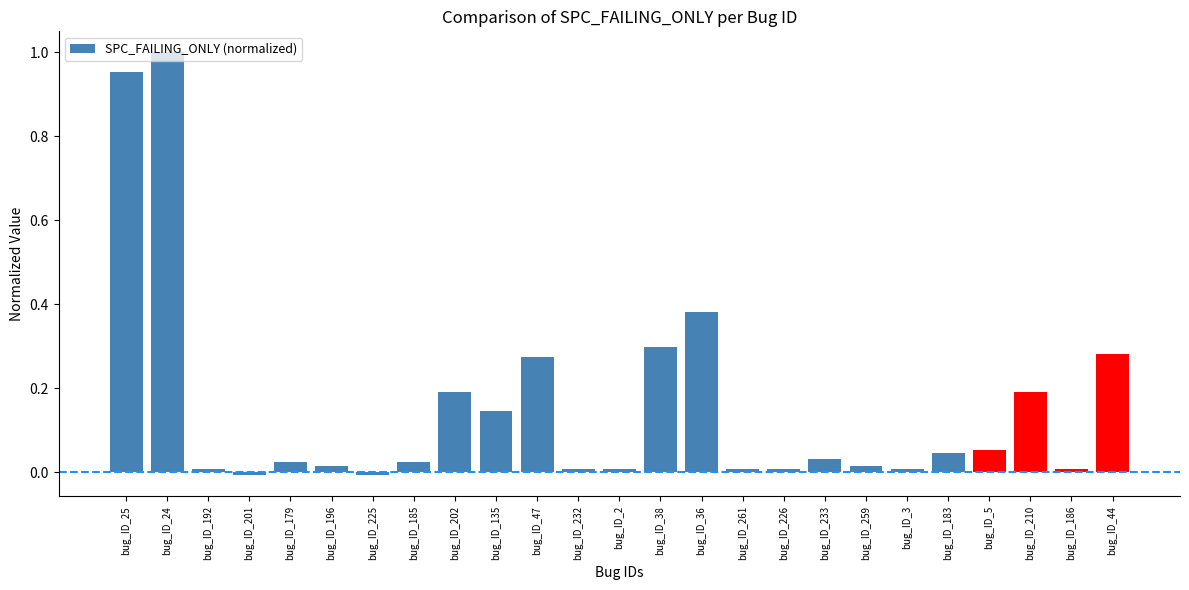

Which label corresponds to the largest value in the chart?

bug_ID_24